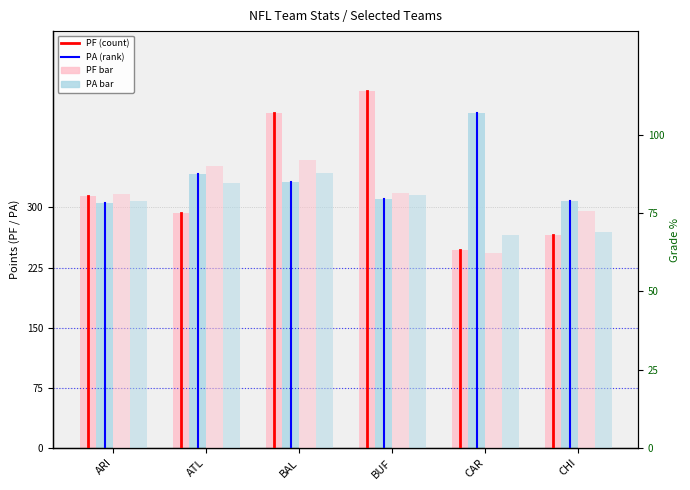

What is the difference between the maximum and minimum values in the PA series?

112.0